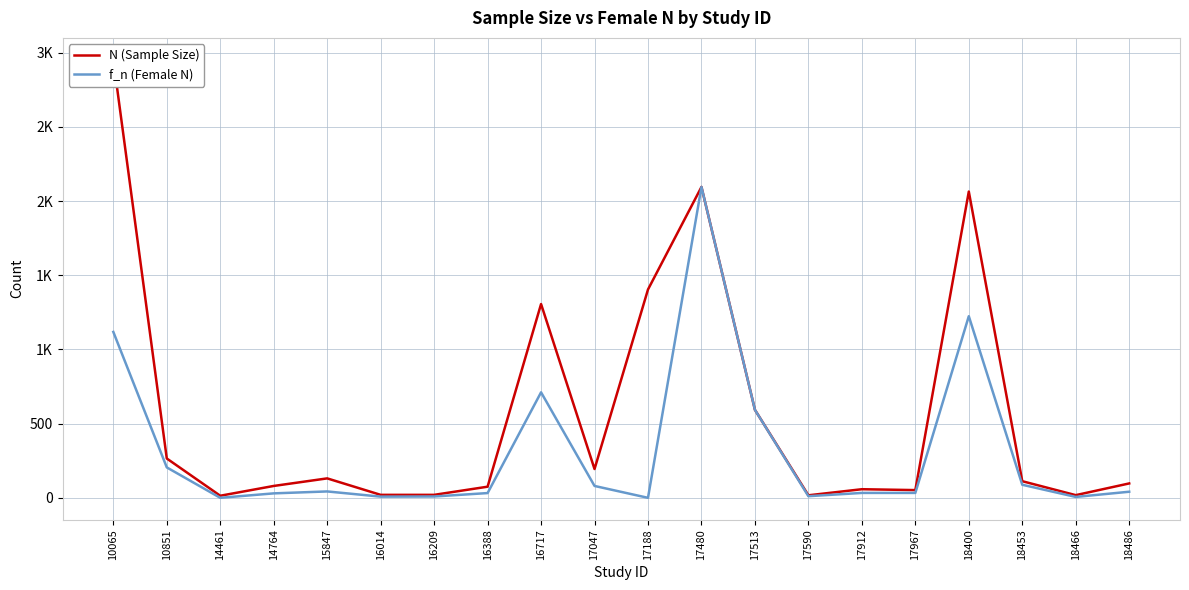

In f_n (Female N), how many points are higher than both neighbors (excluding endpoints)?

4